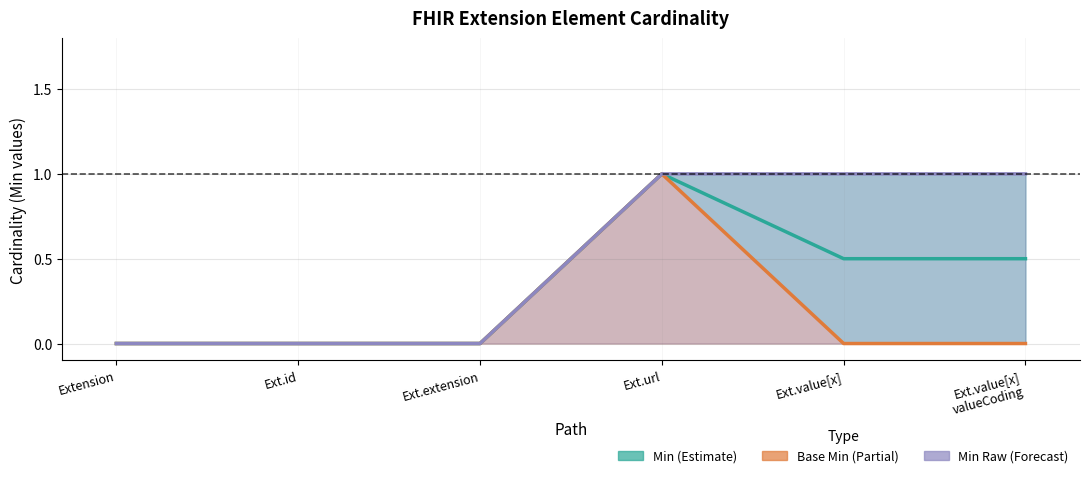

Between Extension and Ext.value[x]
valueCoding, which series saw the biggest shift?

Min Raw (Forecast)